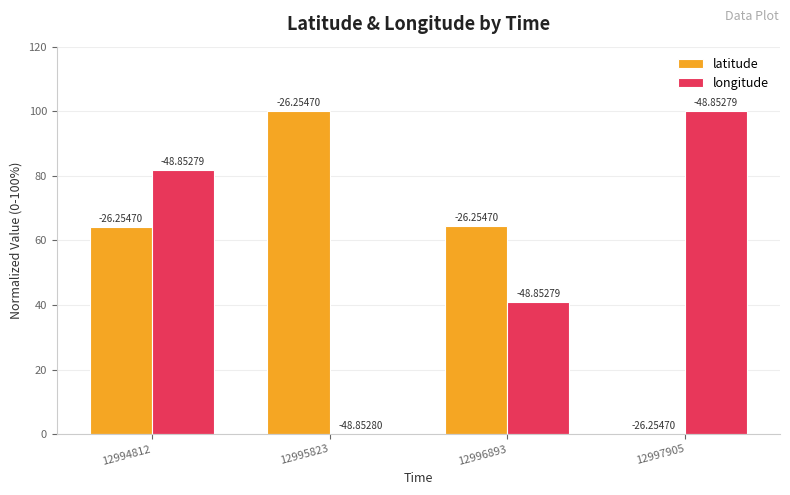

At which label is latitude closest to 50?

12994812